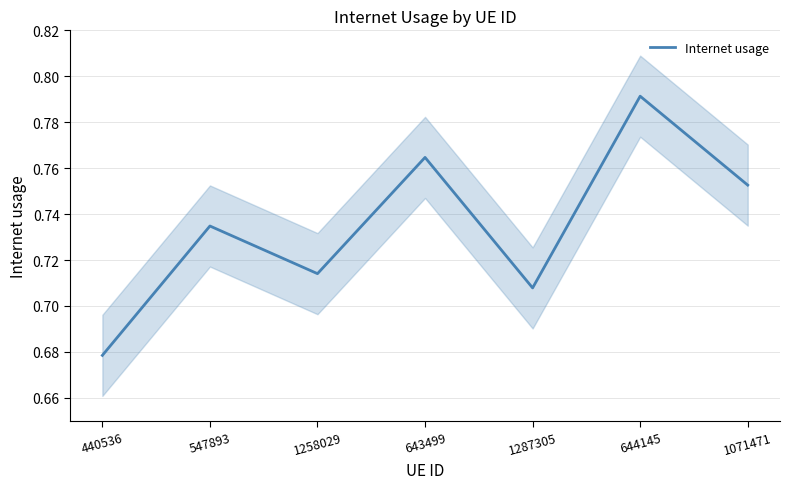

Count the number of categories in the chart.

7